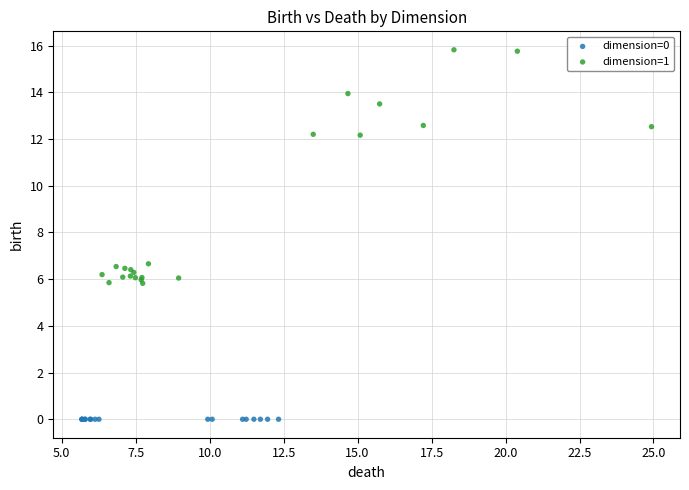

Which series contains the highest Y value?

dimension=1